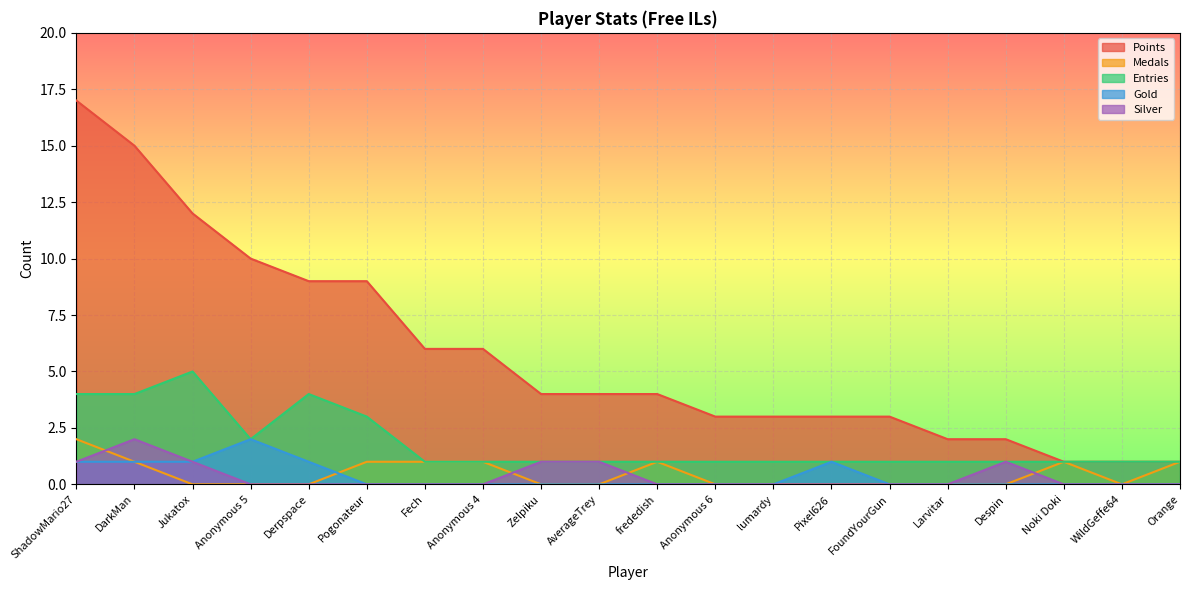

Which category has the lowest value across all series?

Jukatox